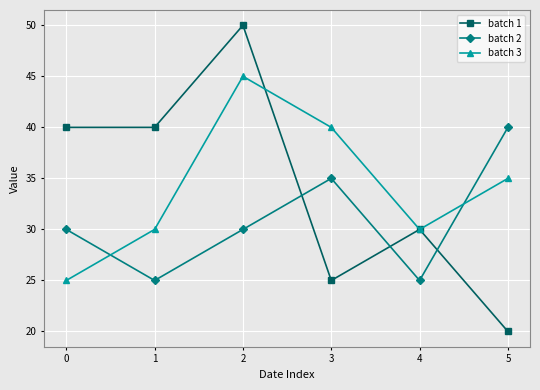

Rank the series at 1 from lowest to highest value.

batch 2, batch 3, batch 1